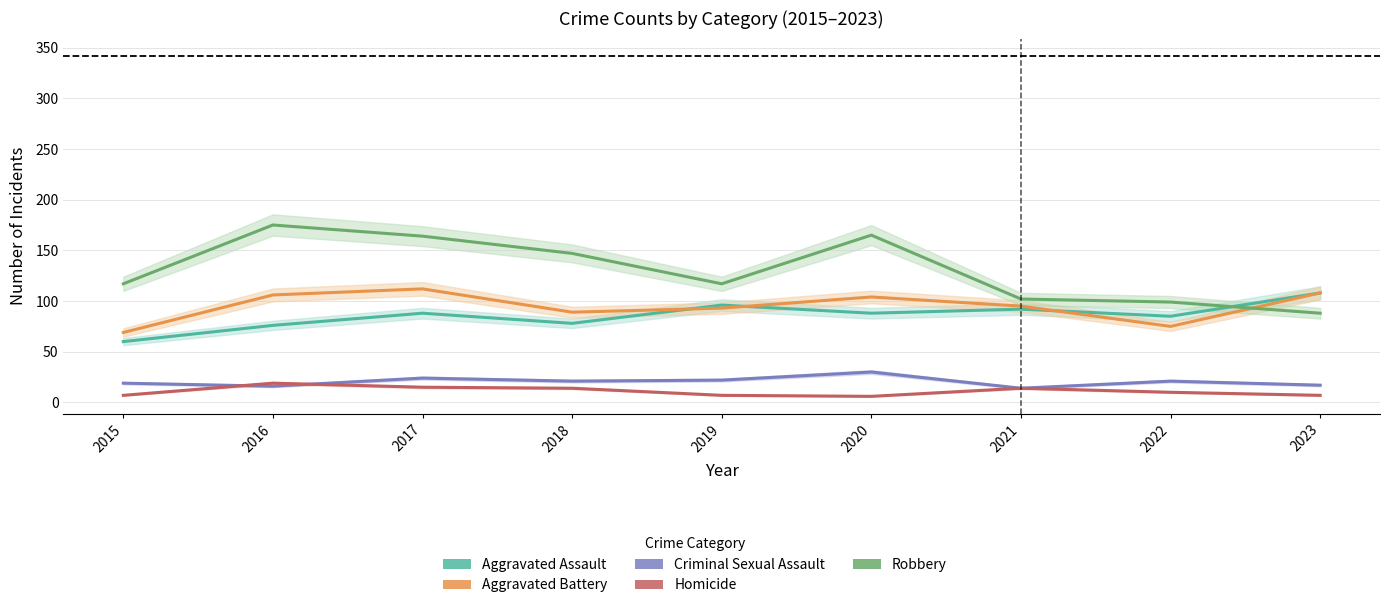

Reading right to left, list all the values displayed in this chart.

Aggravated Assault: 108	85	92	88	96	78	88	76	60
Aggravated Battery: 108	75	95	104	93	89	112	106	69
Criminal Sexual Assault: 17	21	14	30	22	21	24	16	19
Homicide: 7	10	14	6	7	14	15	19	7
Robbery: 88	99	102	165	117	147	164	175	117